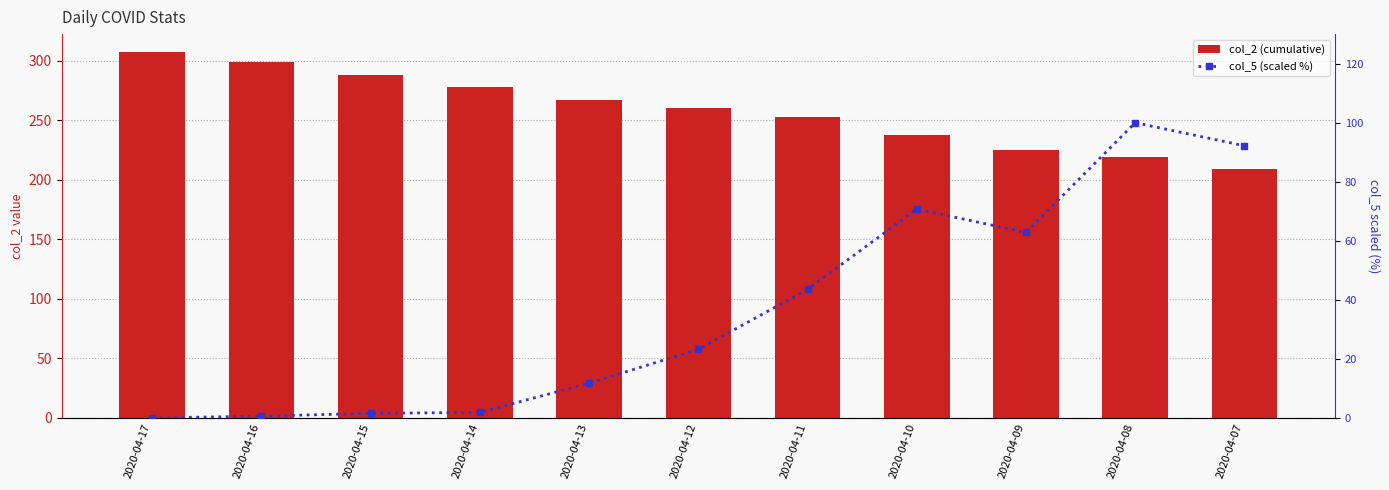

Rank the categories by col_5 (scaled %) value from highest to lowest.

2020-04-08, 2020-04-07, 2020-04-10, 2020-04-09, 2020-04-11, 2020-04-12, 2020-04-13, 2020-04-14, 2020-04-15, 2020-04-16, 2020-04-17